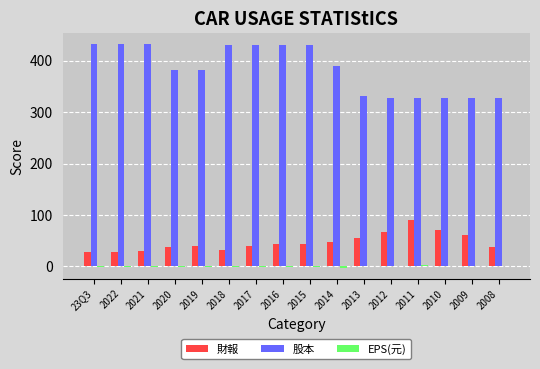

Which series changed the most between 2017 and 2012?

股本